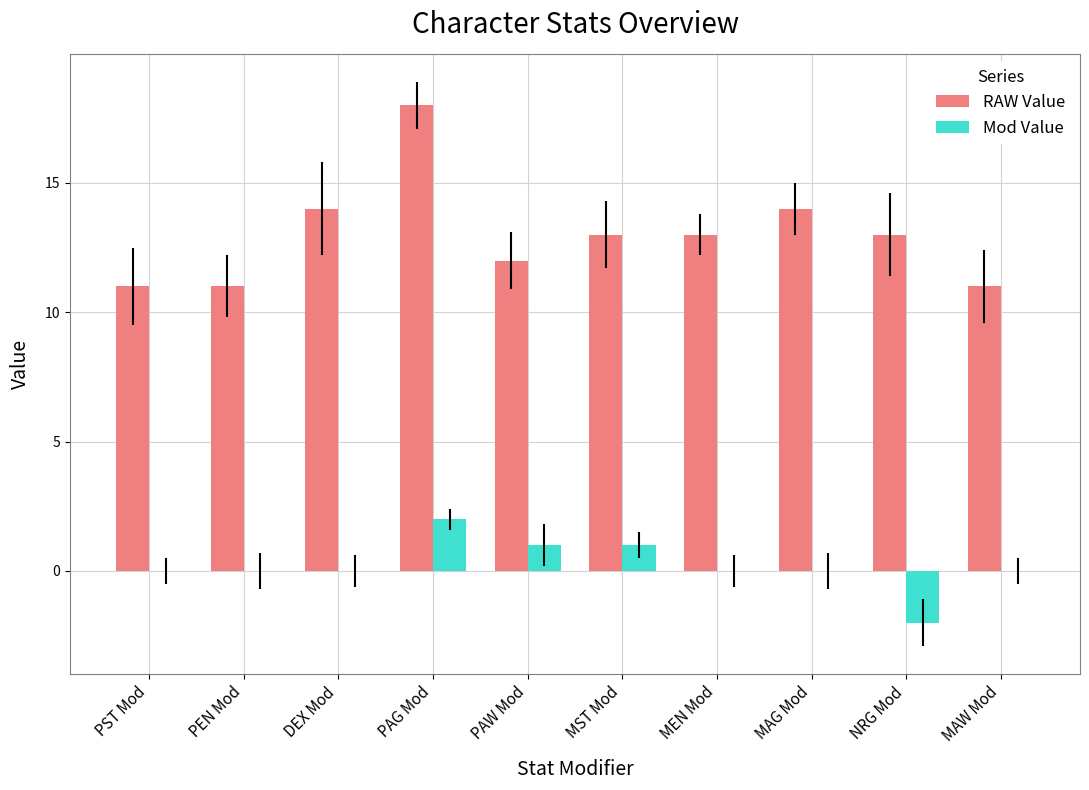

What is the approximate value of RAW Value at MAW Mod?

11